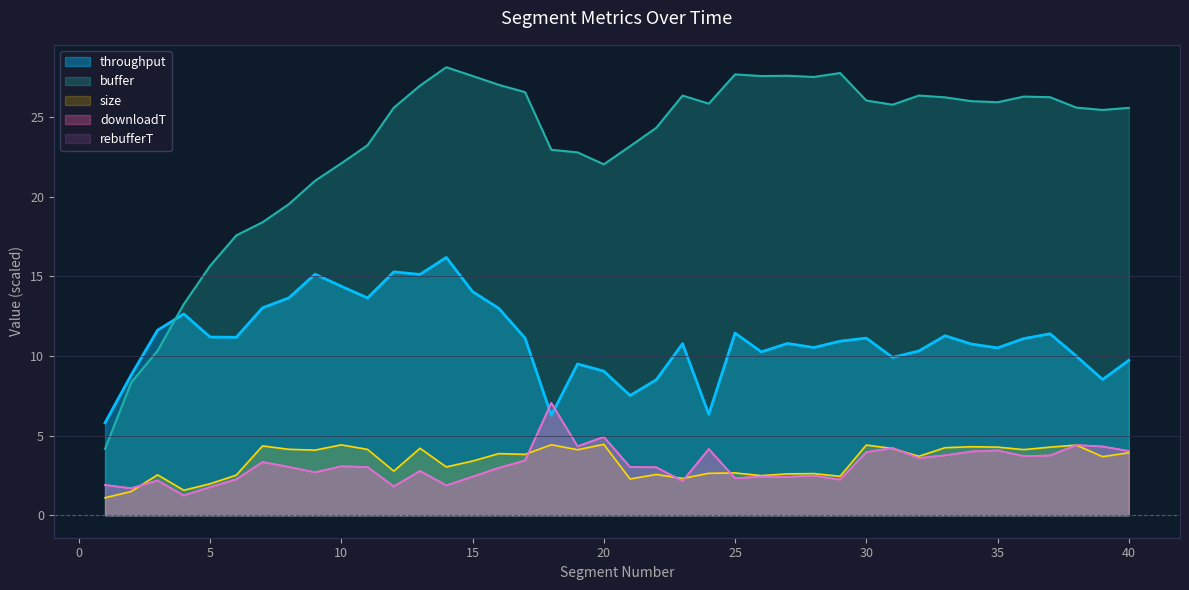

At which category is the sum across all series the highest?

13